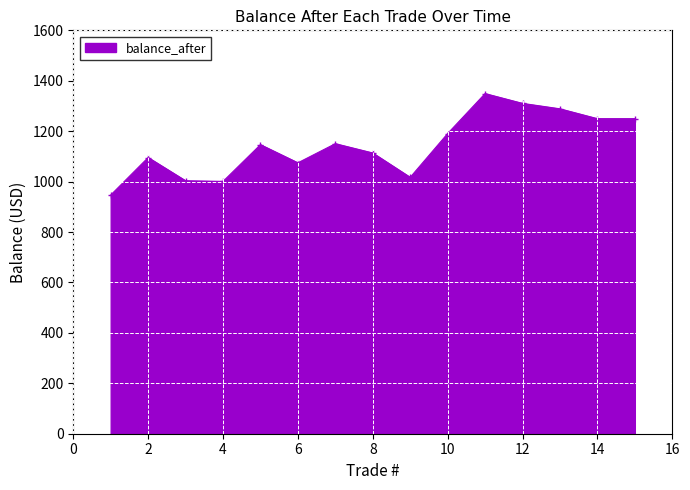

What is the value of the 6th point from the left?

1074.5